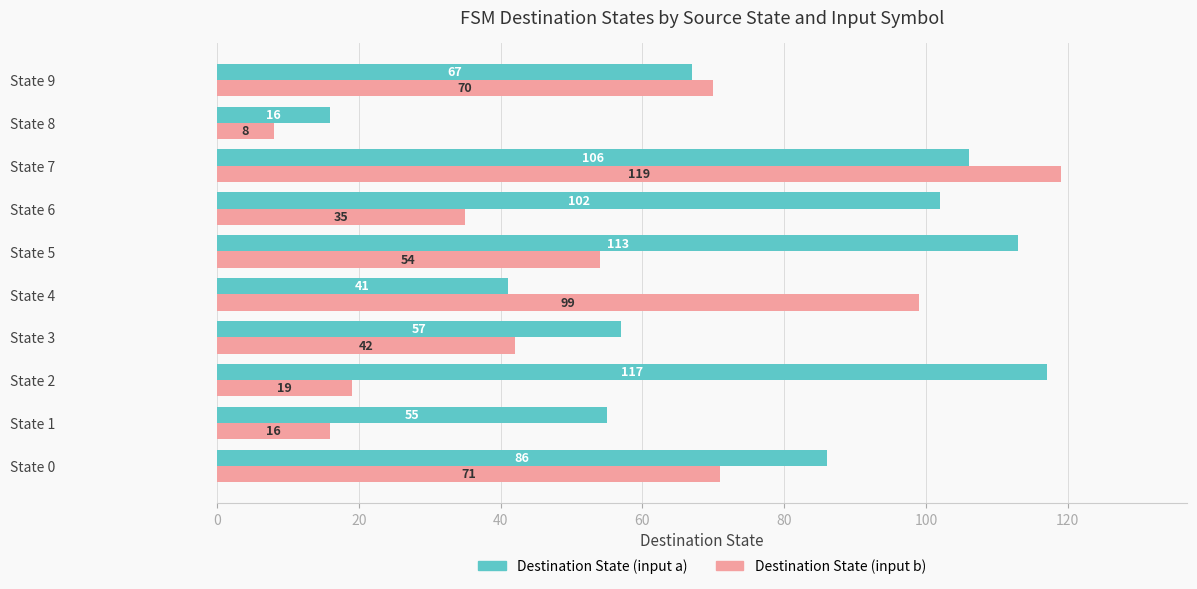

How many data points in Destination State (input a) are less than 86?

5